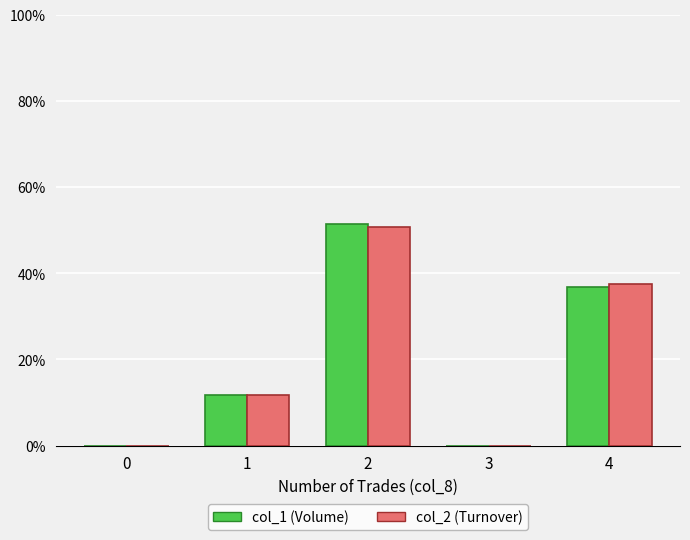

Which series has the widest spread of values?

col_1 (Volume)